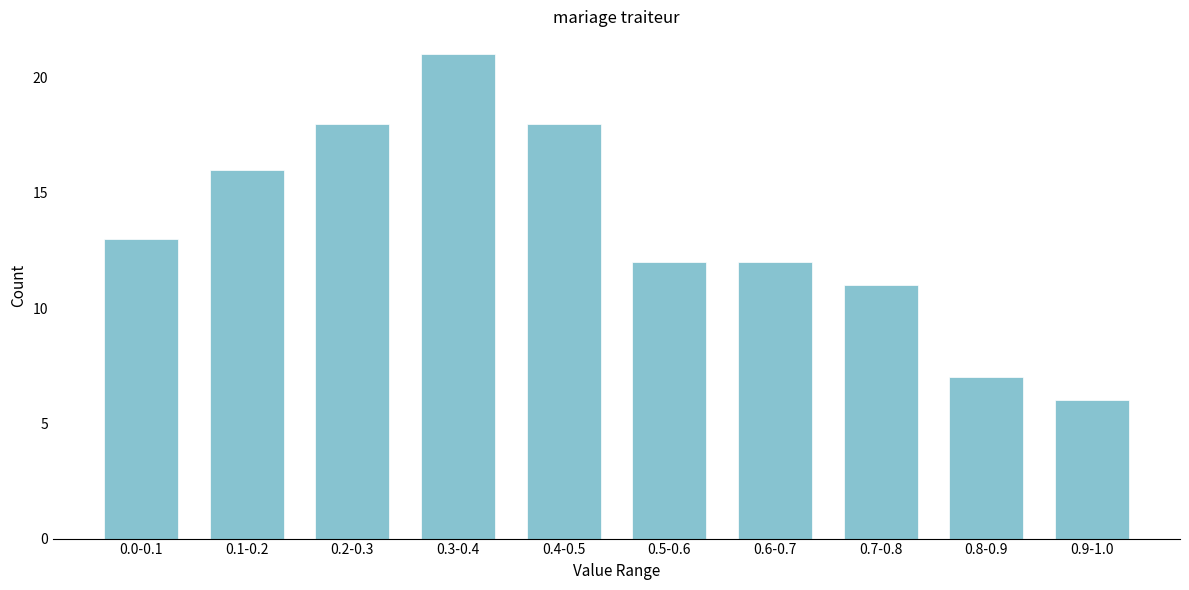

Reading left to right, extract all data points from this chart.

0.0-0.1=13	0.1-0.2=16	0.2-0.3=18	0.3-0.4=21	0.4-0.5=18	0.5-0.6=12	0.6-0.7=12	0.7-0.8=11	0.8-0.9=7	0.9-1.0=6